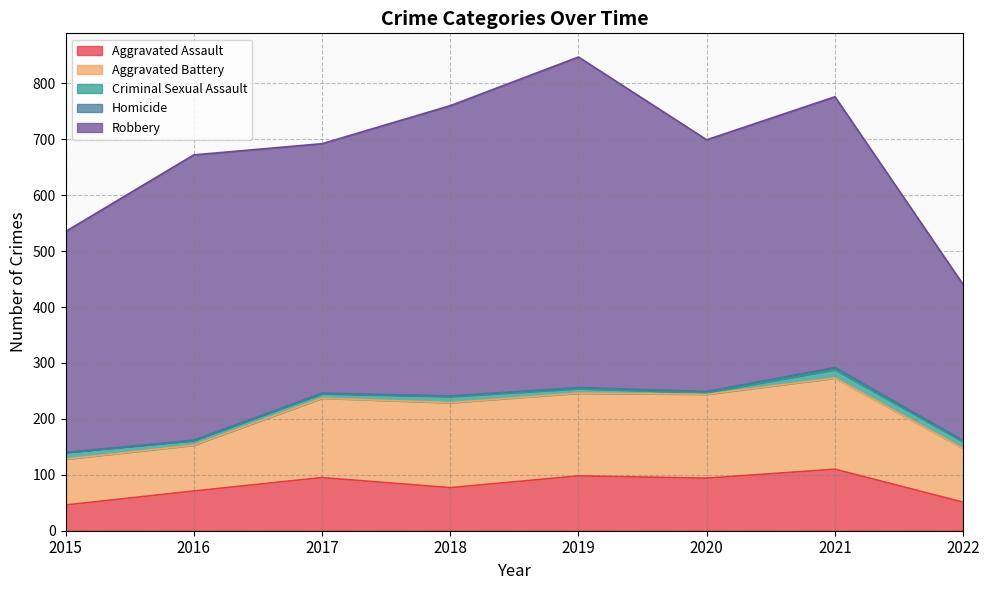

What is the spread (max minus min) of values at 2015?

395